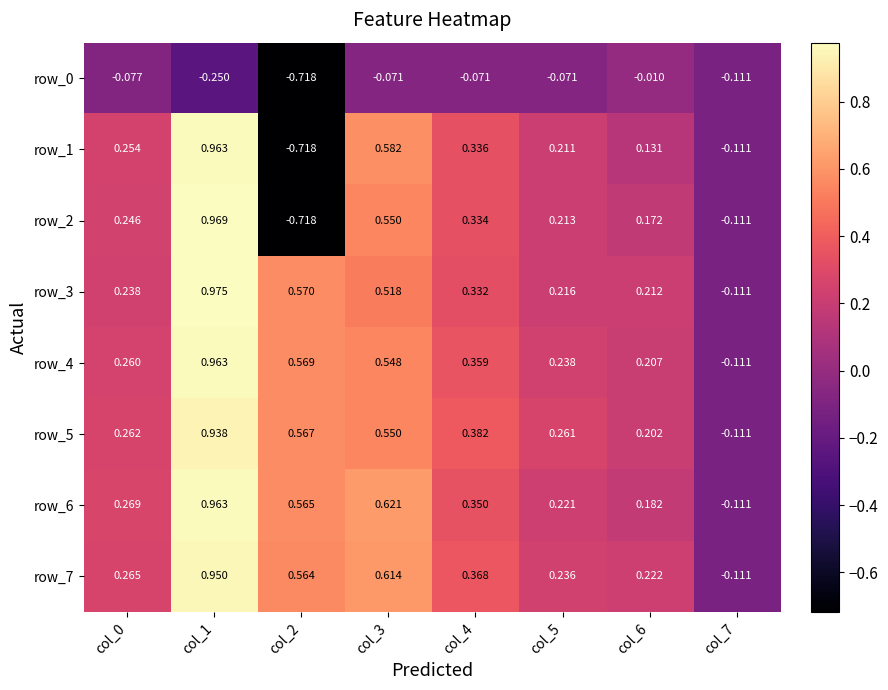

Is the value of row_4 at col_3 greater than the value of row_5 at col_1?

No